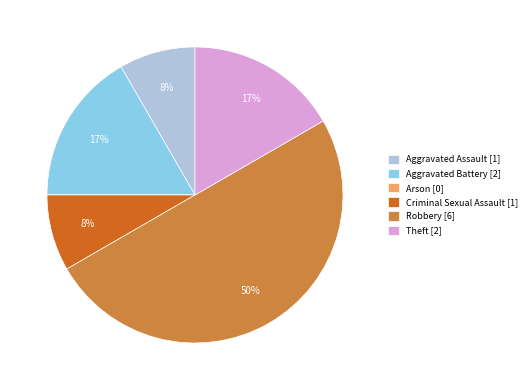

To the nearest percent, what is the difference between the Criminal Sexual Assault [1] and Robbery [6] slice percentages?

42%